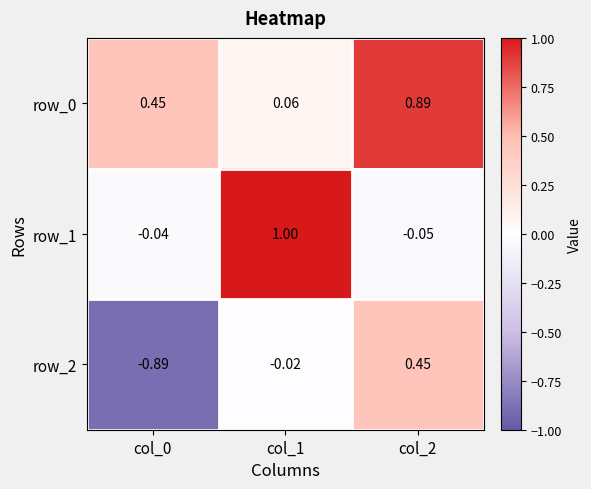

Is the value of row_1 at col_1 greater than the value of row_0 at col_0?

Yes